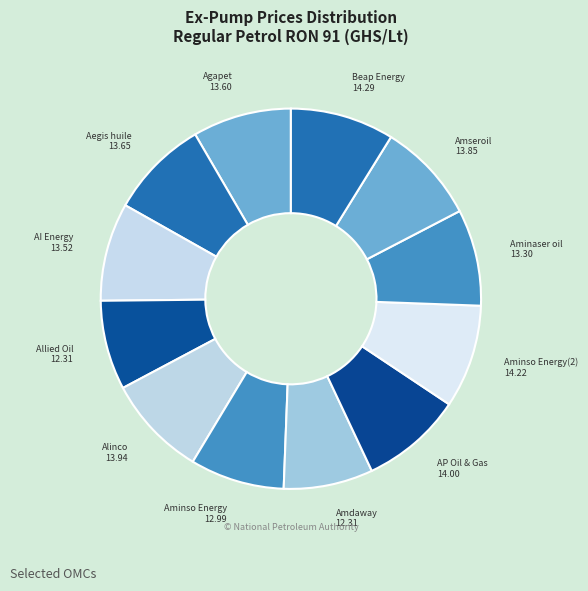

Do AI Energy and Amseroil together represent more than half of the pie?

No